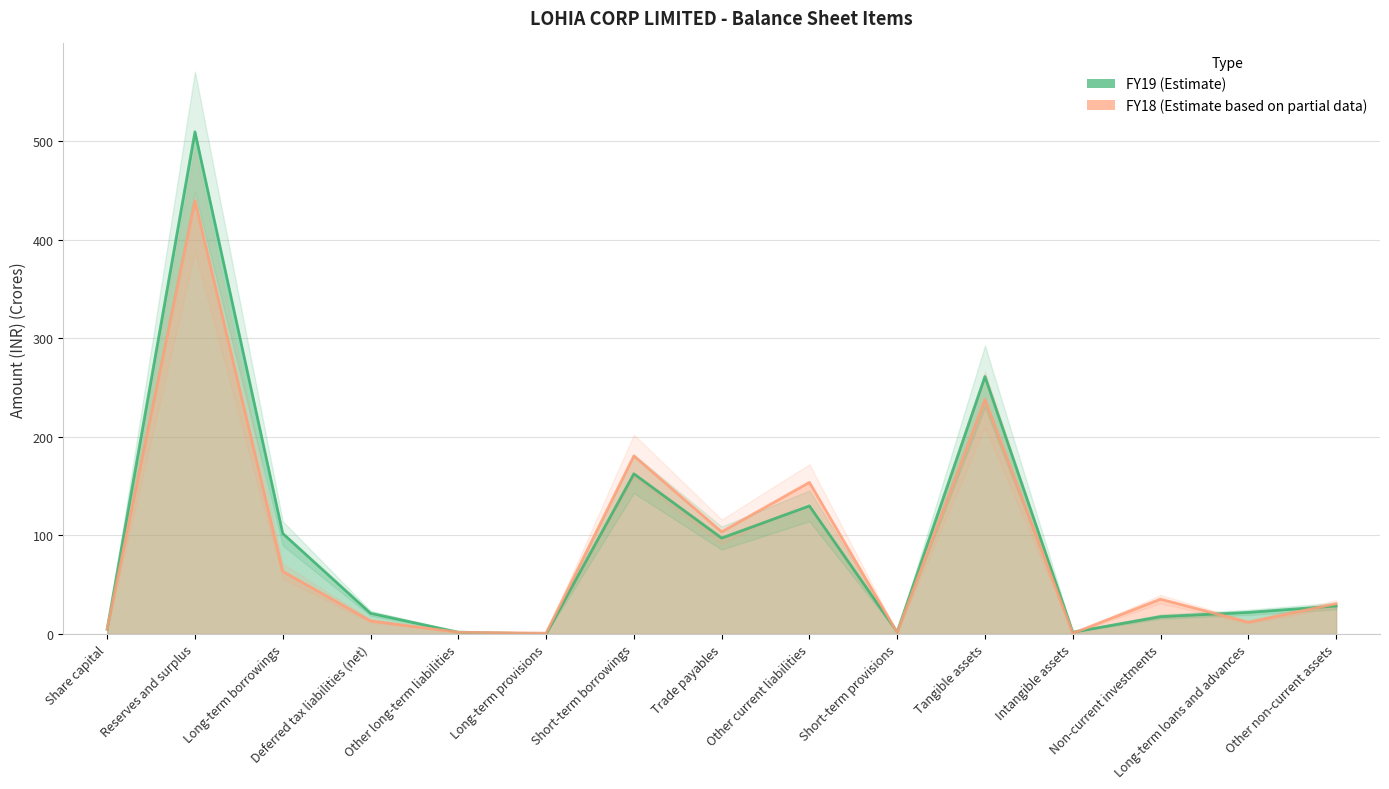

The value of FY18 at Deferred tax liabilities (net) is 13.3. True or false?

True